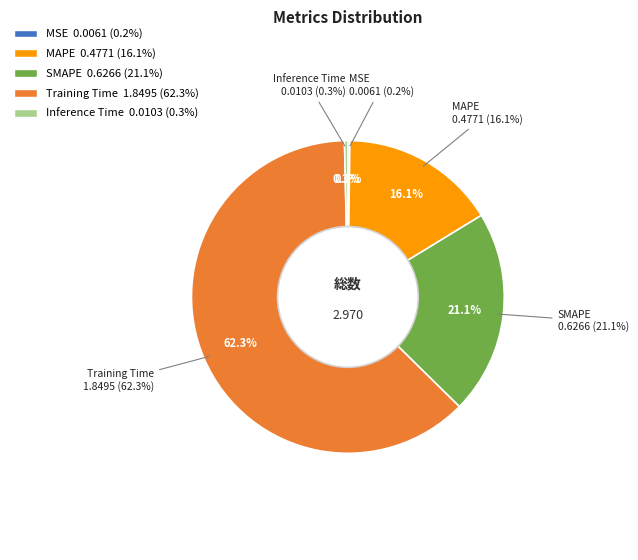

Which slice is the smallest?

MSE